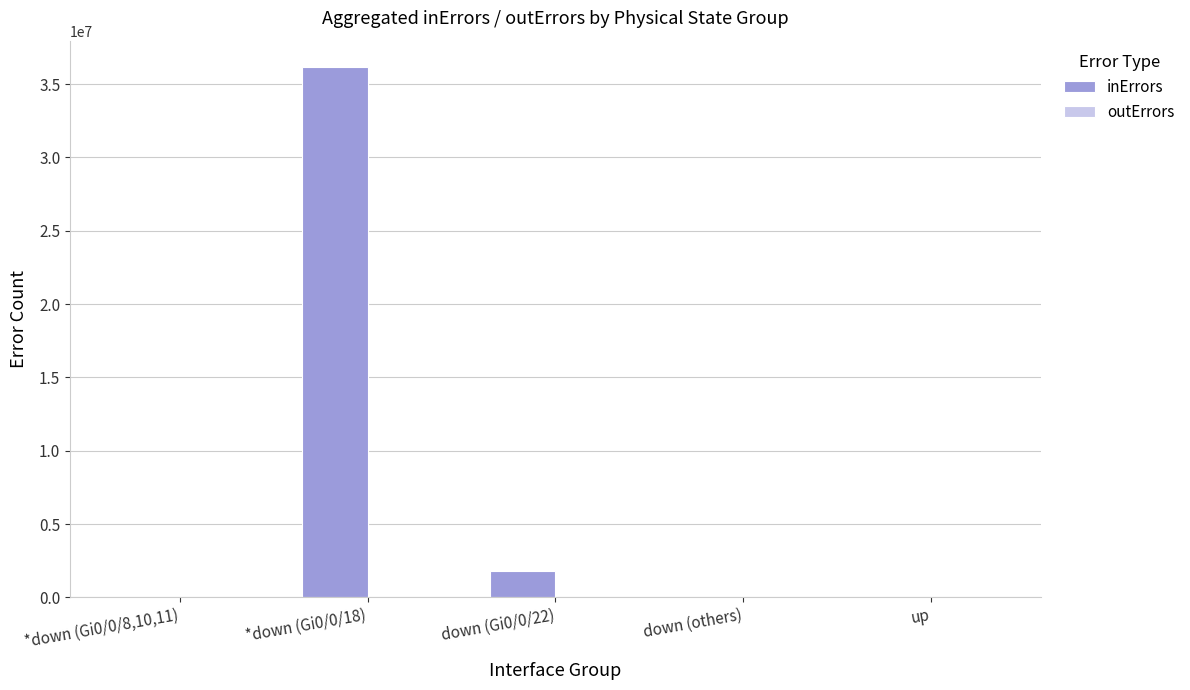

What is the ratio of the value at *down (Gi0/0/18) to the value at down (Gi0/0/22)?

19.9